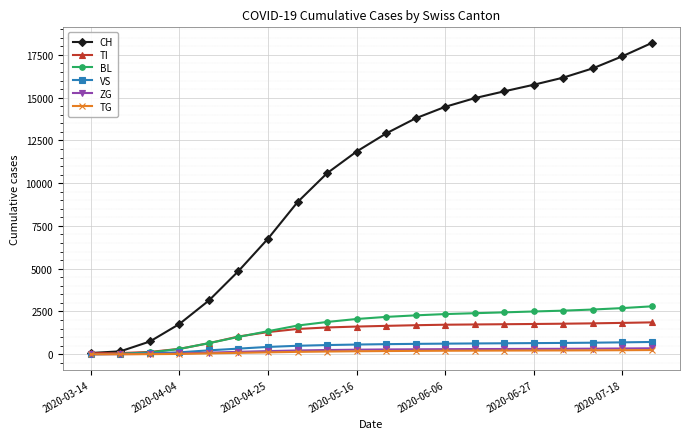

Which series has the largest range (max minus min)?

CH